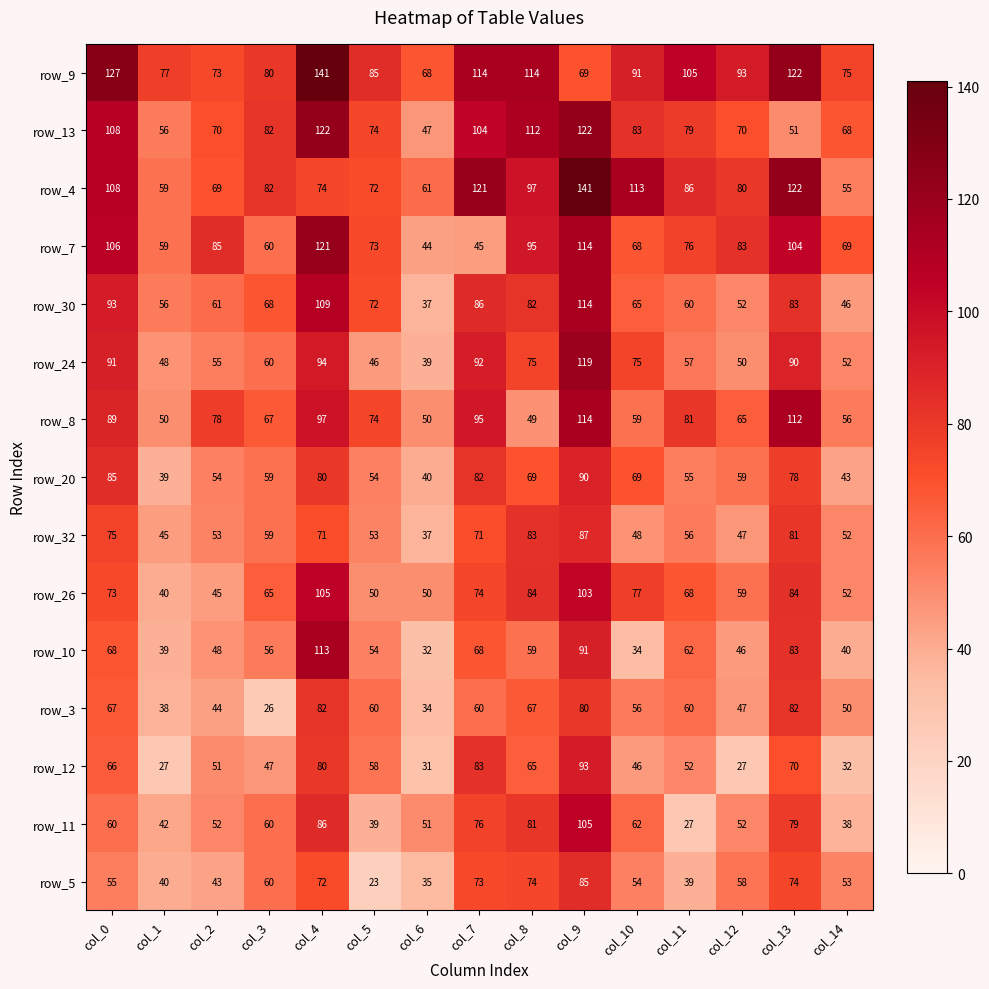

Which series changed the most between col_2 and col_4?

row_9